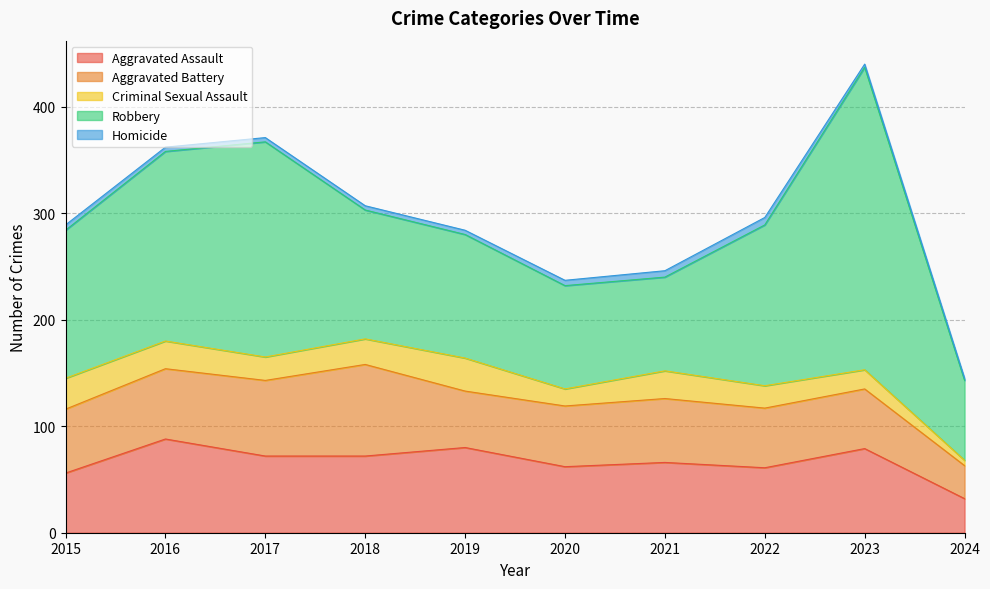

Which category has the highest value in the Robbery series?

2023